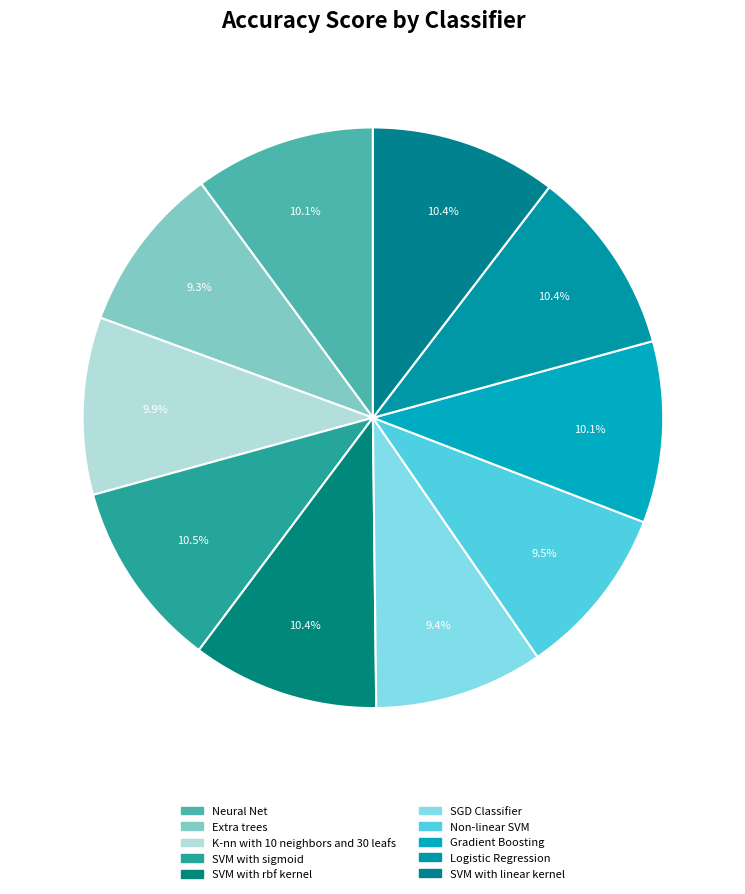

Rank the categories by value from lowest to highest.

Extra trees, SGD Classifier, Non-linear SVM, K-nn with 10 neighbors and 30 leafs, Neural Net, Gradient Boosting, Logistic Regression, SVM with linear kernel, SVM with rbf kernel, SVM with sigmoid